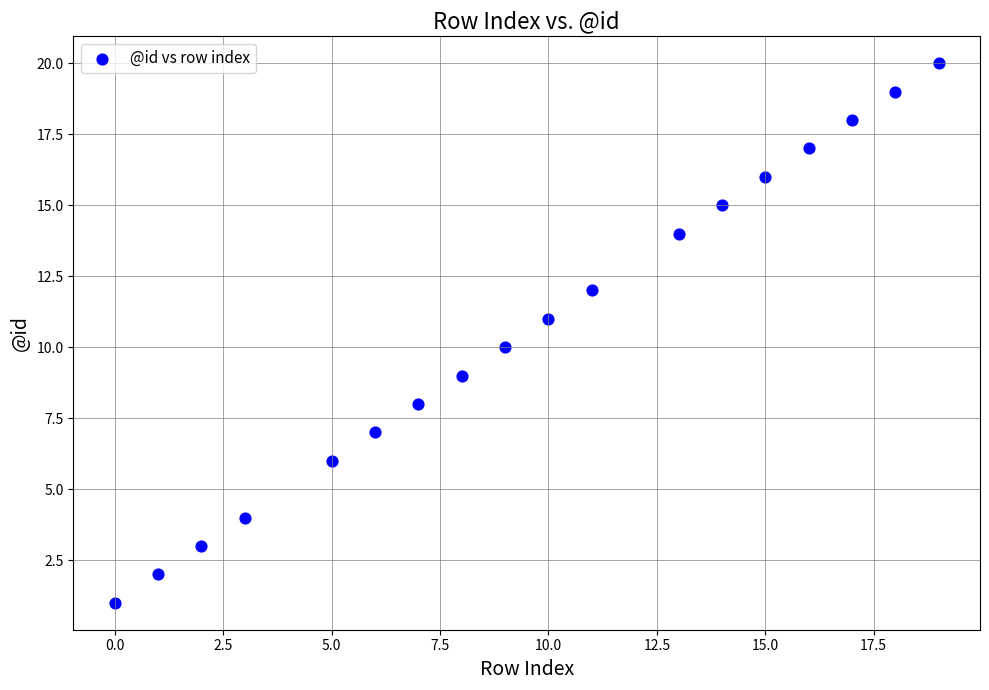

What is the range of Y values (max minus min)?

19